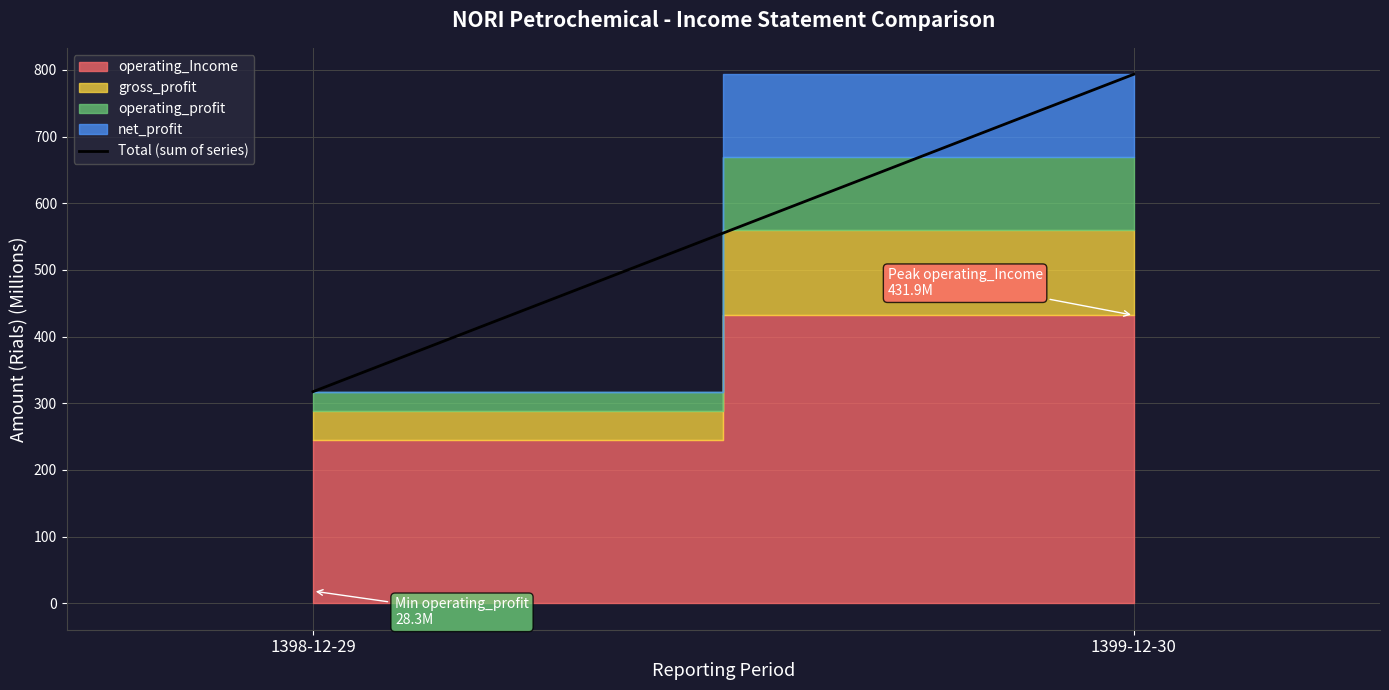

What is the label of the 1st point from the left?

1398-12-29